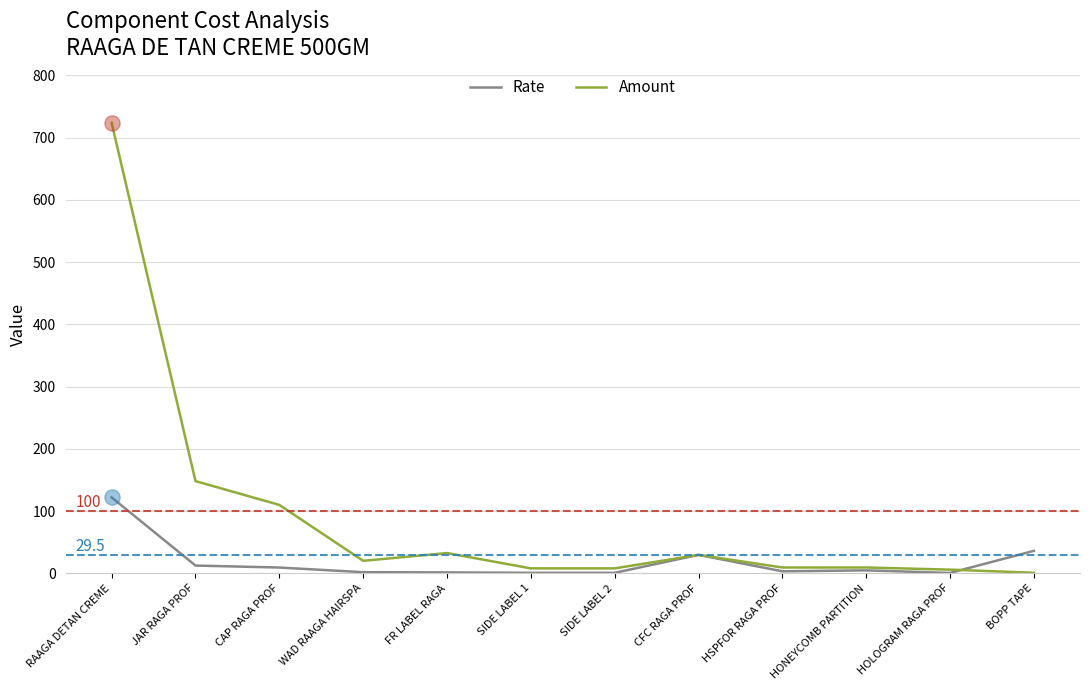

What is the total value across all series at HSPFOR RAGA PROF?

12.3